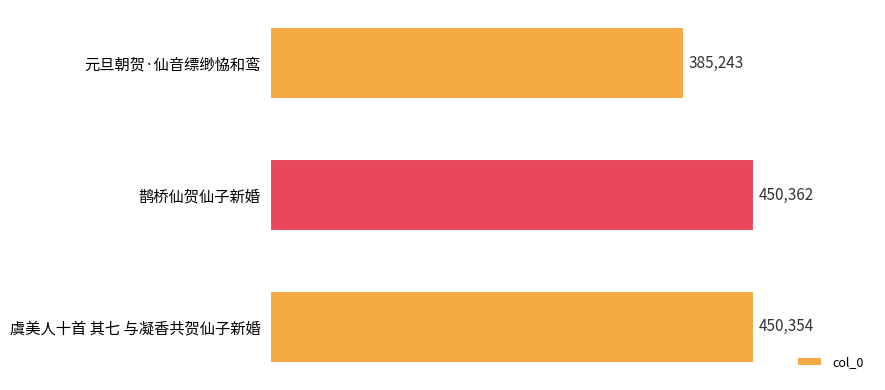

Does the chart contain any negative values?

No